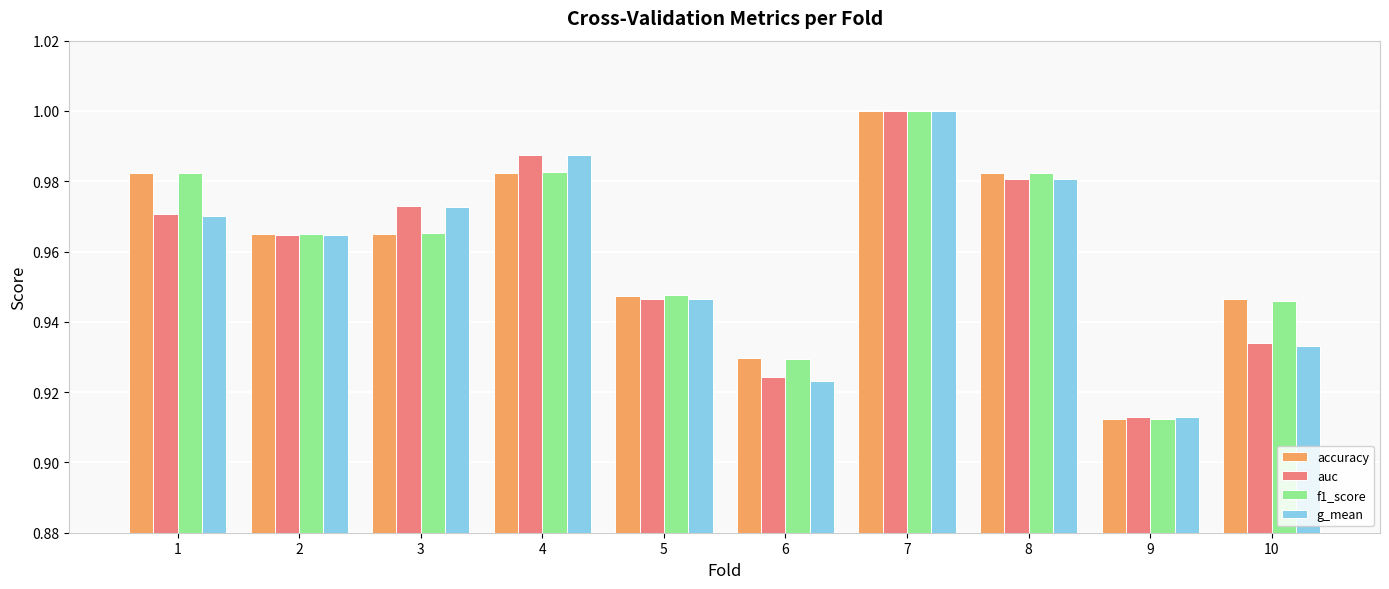

Which series has the widest spread of values?

accuracy